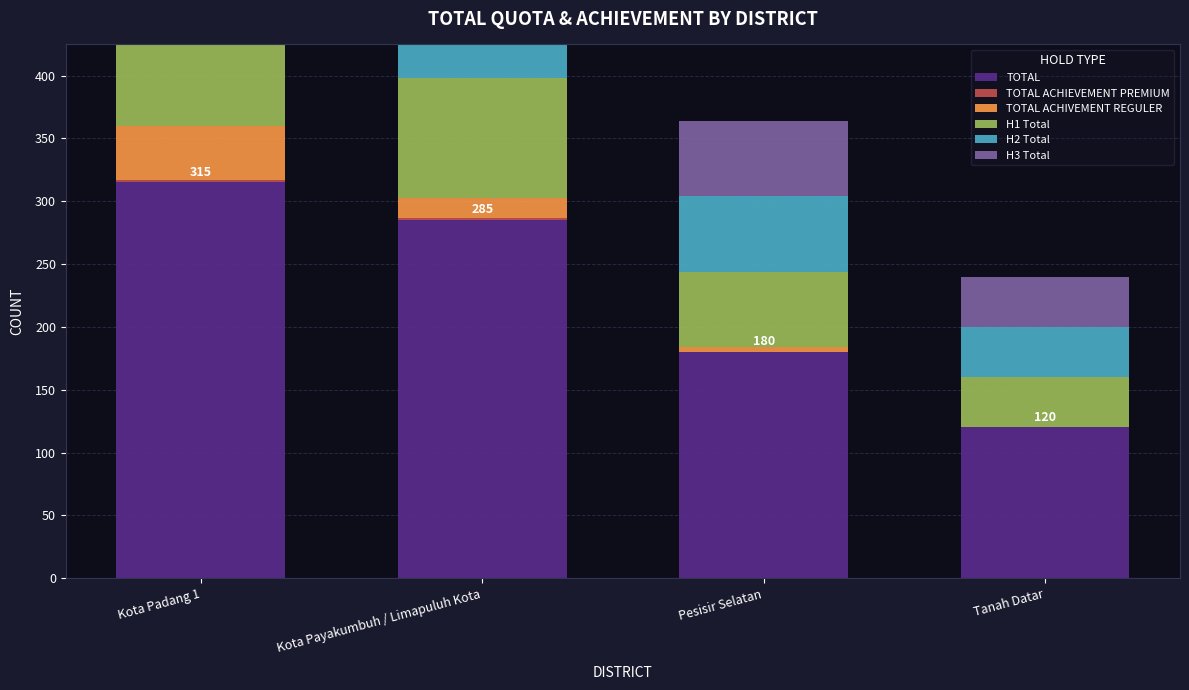

What is the difference between the highest and lowest values at Tanah Datar?

120